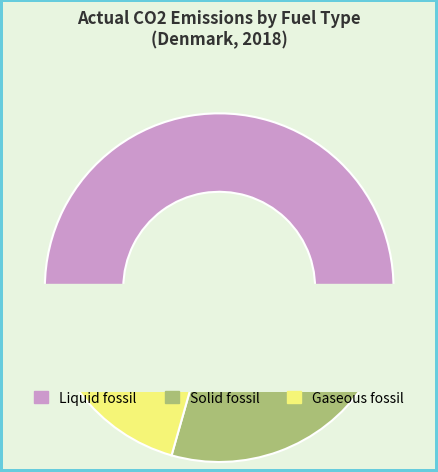

What is the largest slice in the pie chart?

Liquid fossil